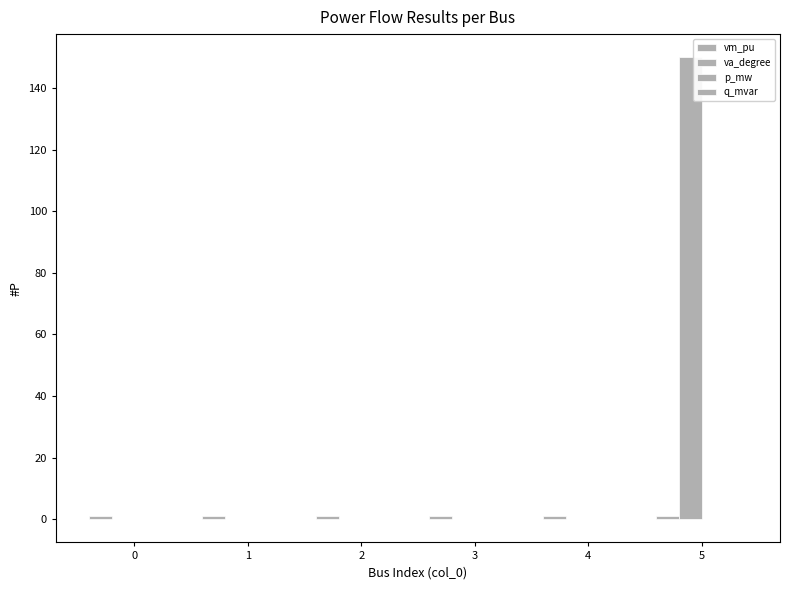

Reading right to left, transcribe all the data shown in this chart.

vm_pu: 1.0	1.0	1.0	1.0	1.0	1.0
va_degree: 150.0	-0.0	-0.0	-0.0	-0.0	0.0
p_mw: 0.0	0.0	0.0	0.0	0.0	-0.0
q_mvar: 0.0	0.0	0.0	0.0	0.0	-0.0